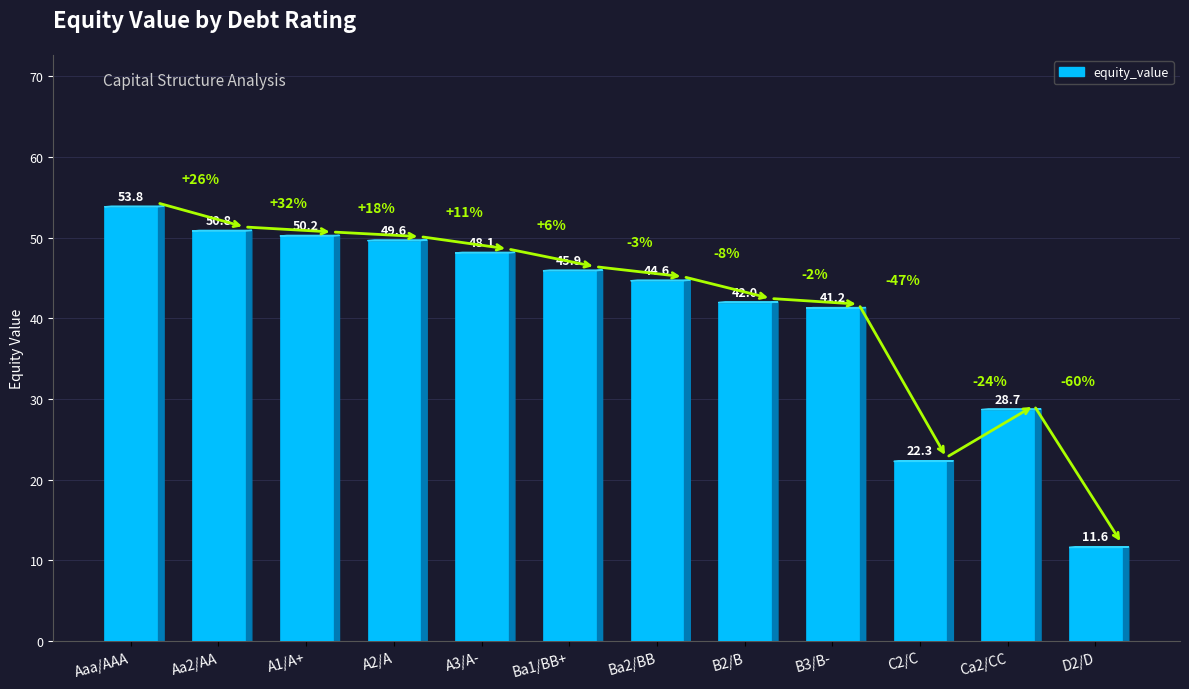

At which label is the value closest to 32?

Ca2/CC